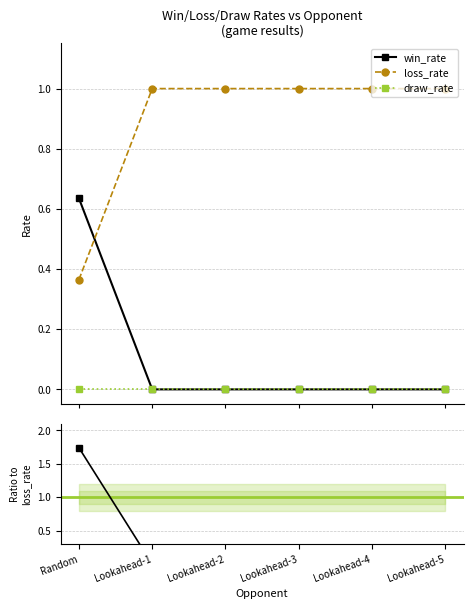

What is the sum of all win_rate values?

0.6